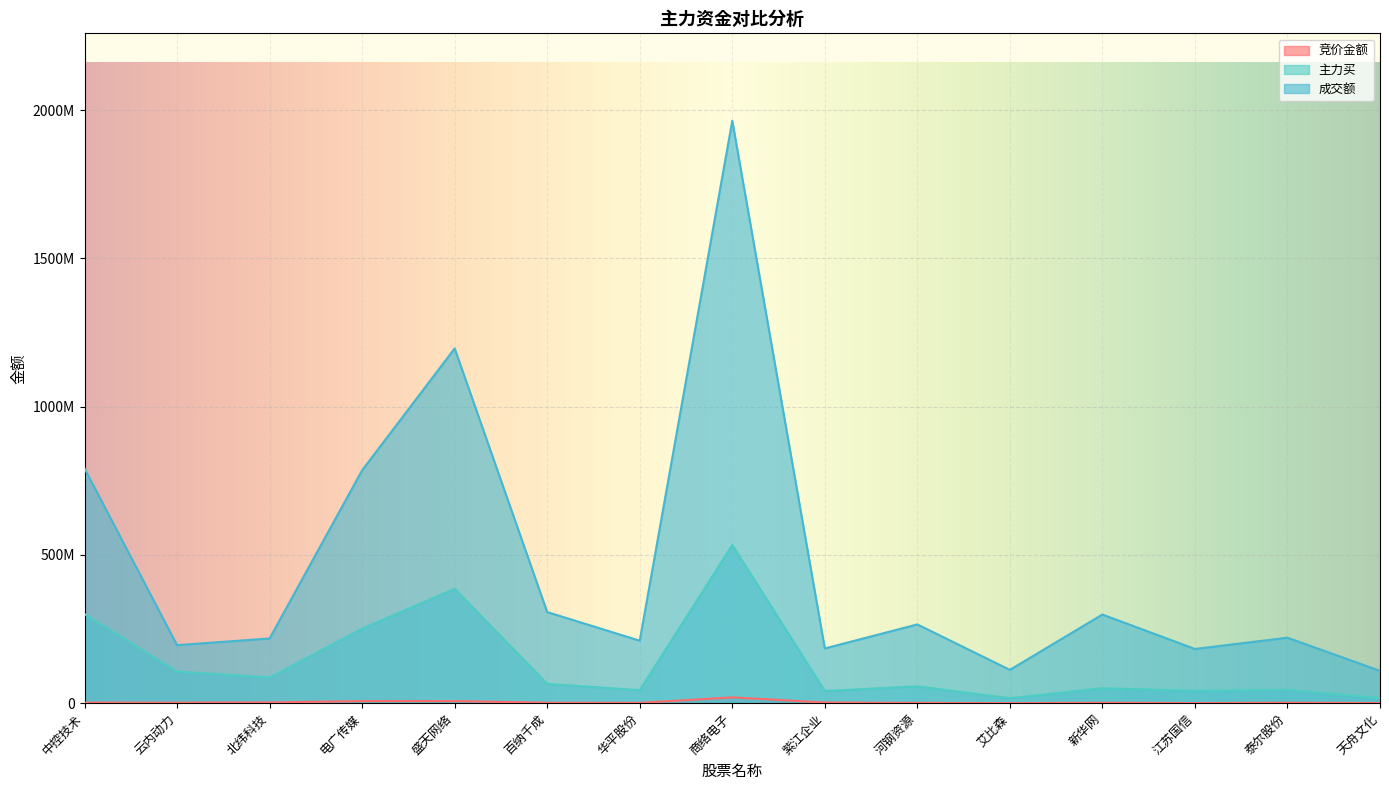

Which category has the highest value across all series?

商络电子